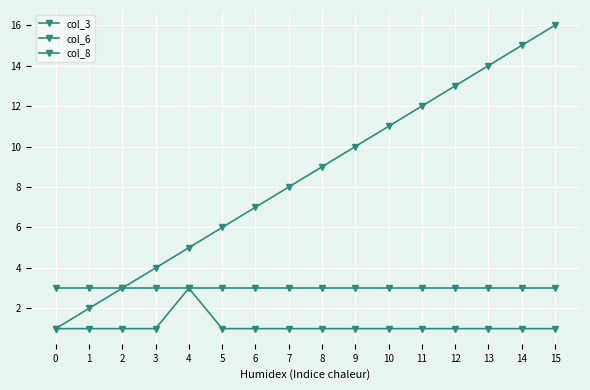

Where is col_3 nearest to the value 8?

7